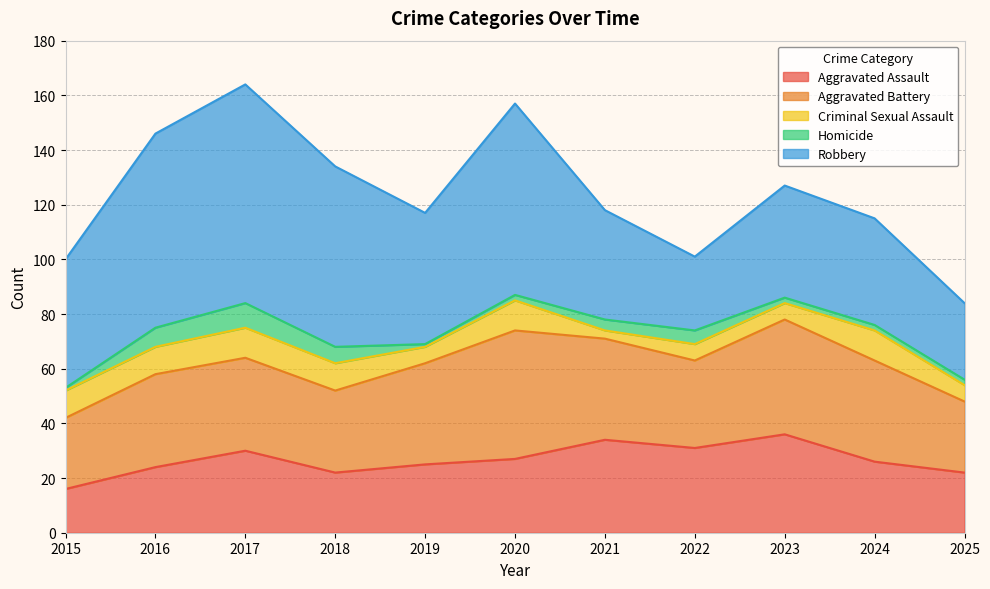

Is the value of Robbery at 2021 greater than the value of Aggravated Battery at 2024?

Yes